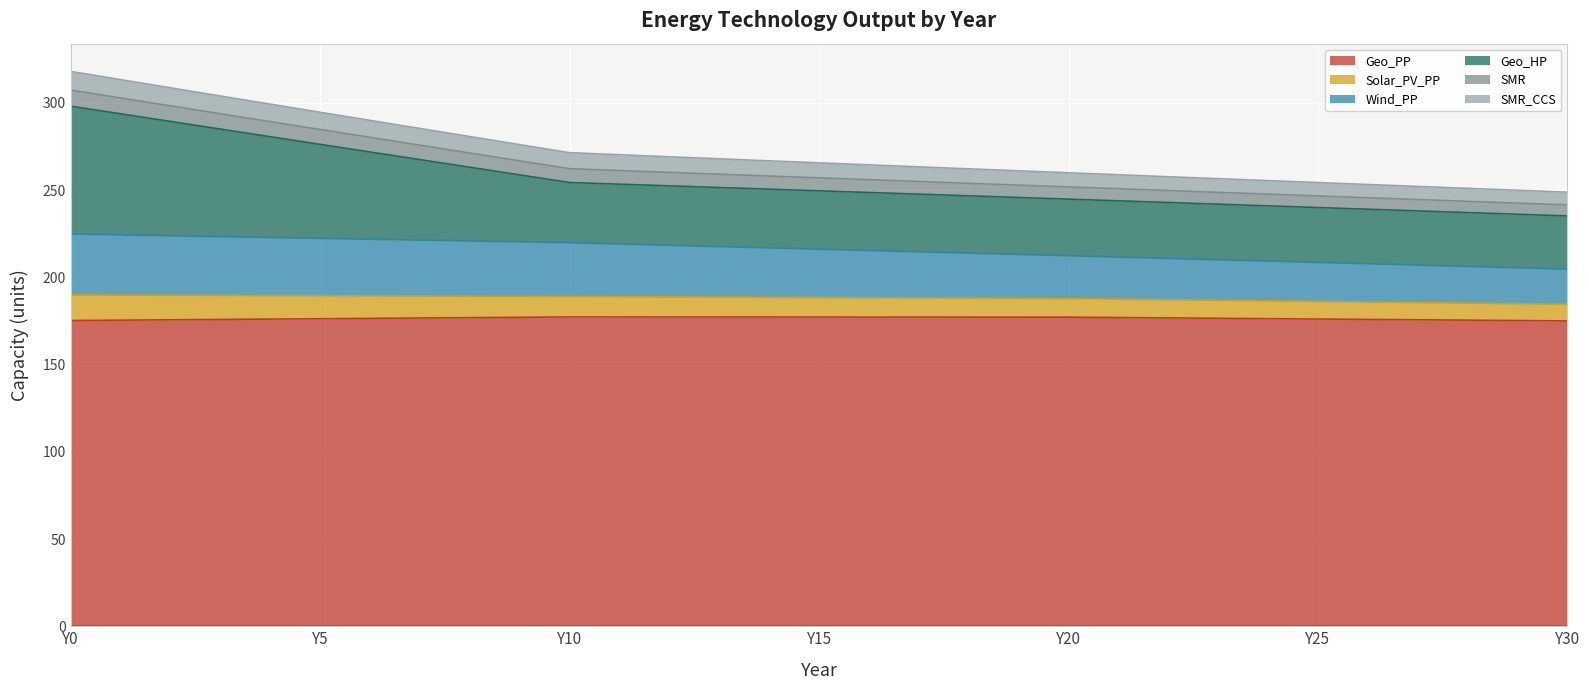

What is the smallest value displayed?

175.1